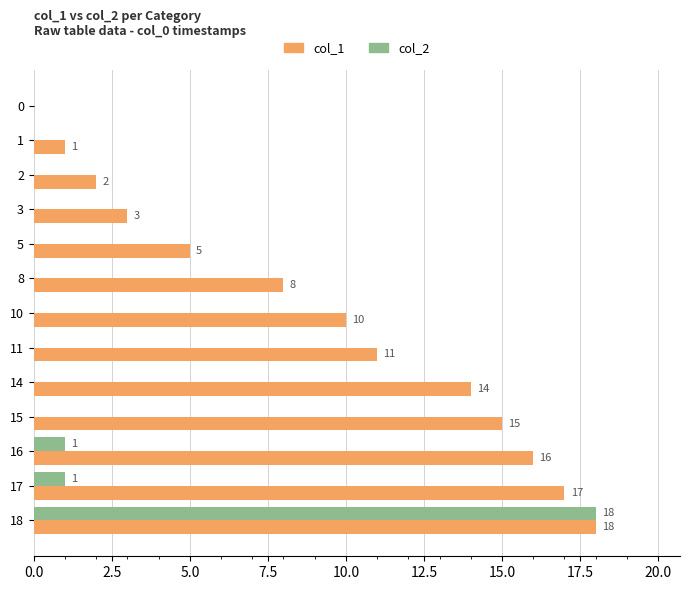

Where is col_1 nearest to the value 9?

8